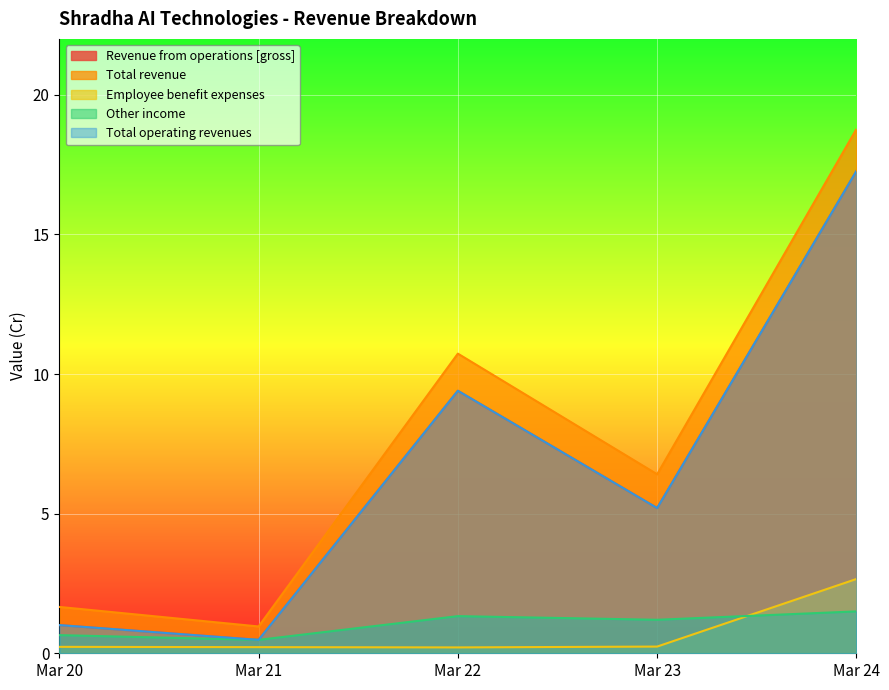

What is the total value across all series at Mar 23?

18.2